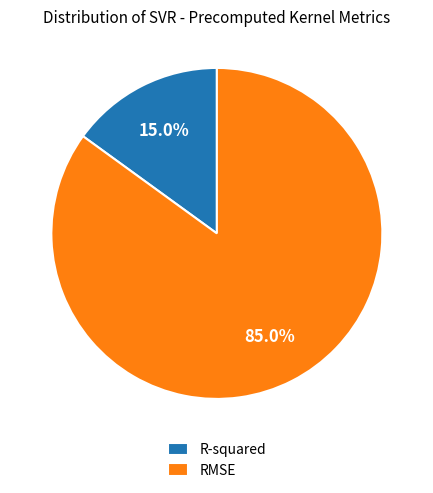

To the nearest percent, what is the difference between the R-squared and RMSE slice percentages?

70%